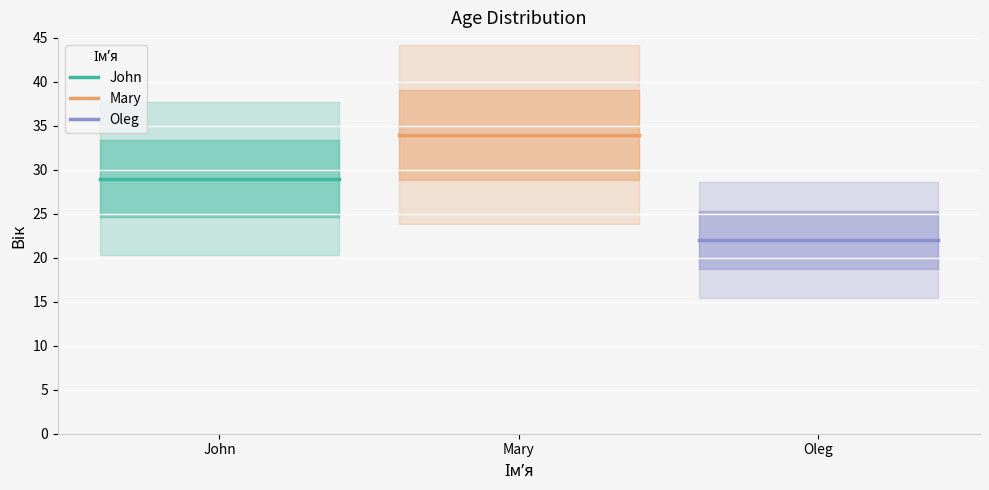

Between John and Oleg, which series saw the biggest shift?

John